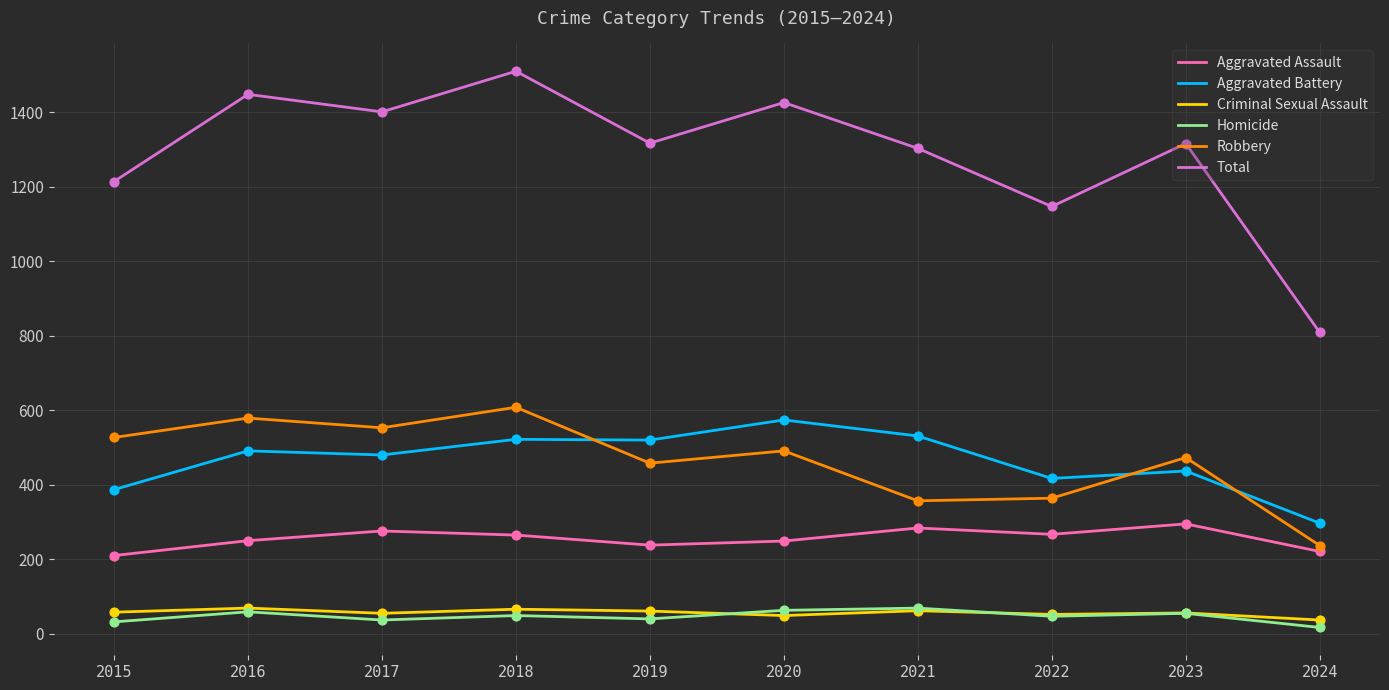

What is the total value across all series at 2021?

2606